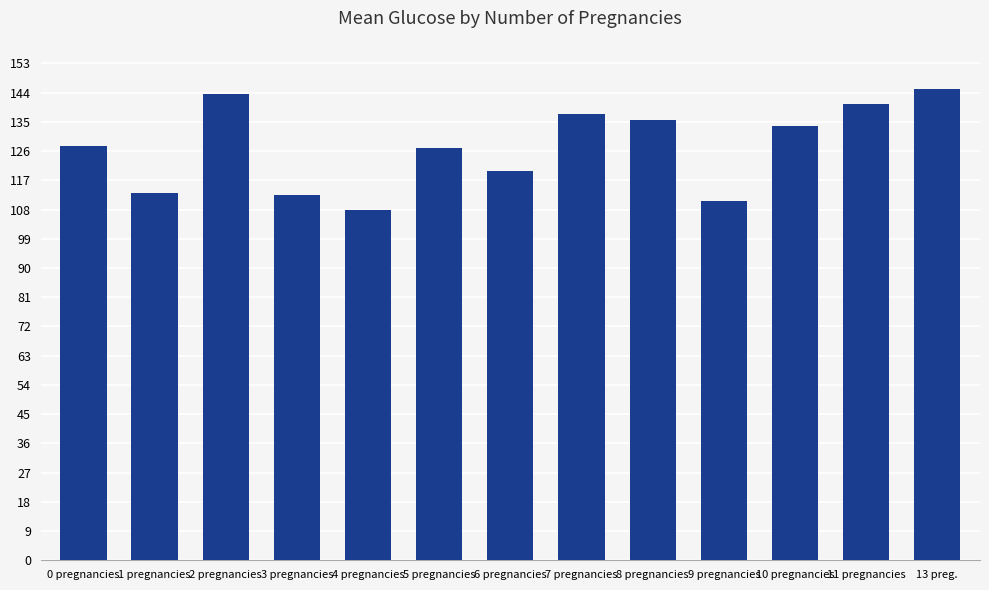

The value at 10 pregnancies is 240.6. True or false?

False